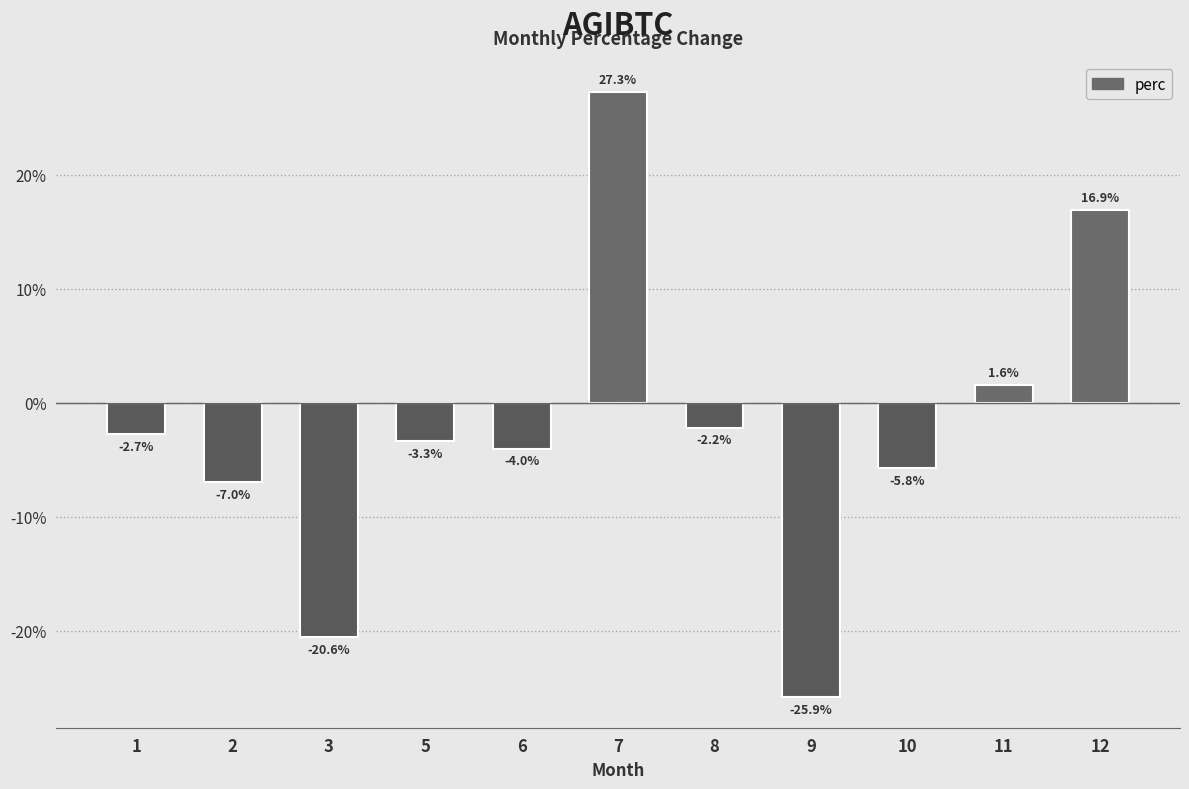

Reading left to right, transcribe all the data shown in this chart.

1=-2.7	2=-7.0	3=-20.6	5=-3.3	6=-4.0	7=27.3	8=-2.2	9=-25.9	10=-5.8	11=1.6	12=16.9